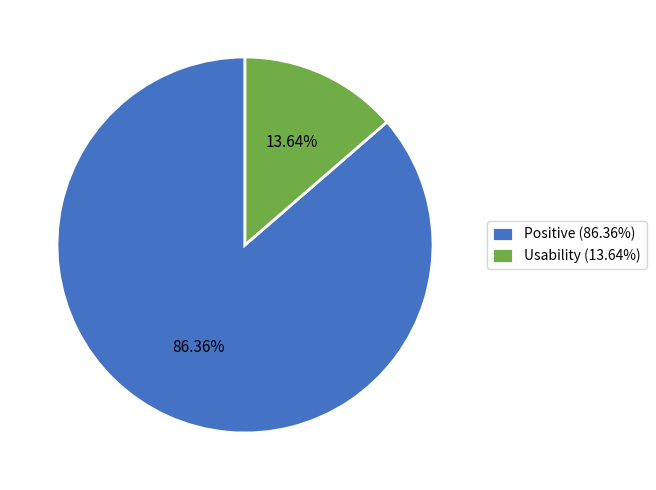

Is there any slice that represents more than half of the pie?

Yes